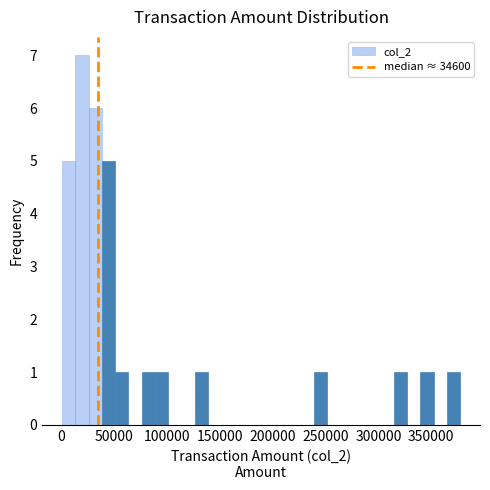

Around what value on the x-axis is the tallest bar? Give the approximate position of its centre, as read against the axis.

20000